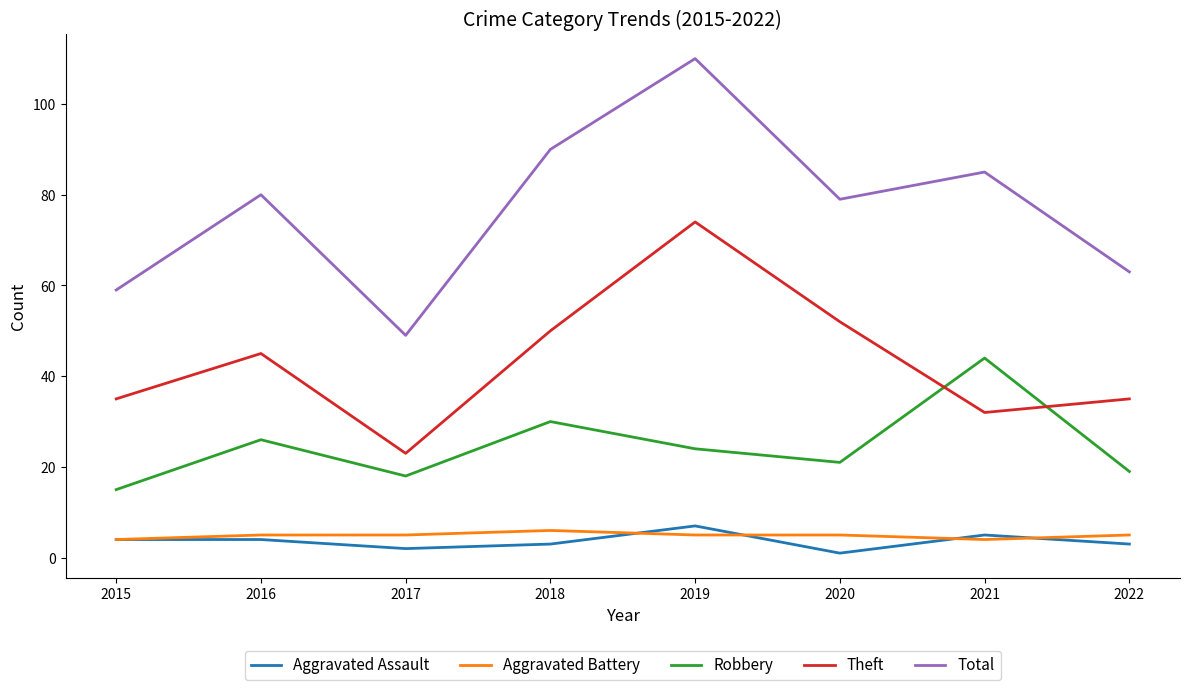

At which category does the chart reach its peak across all series?

2019